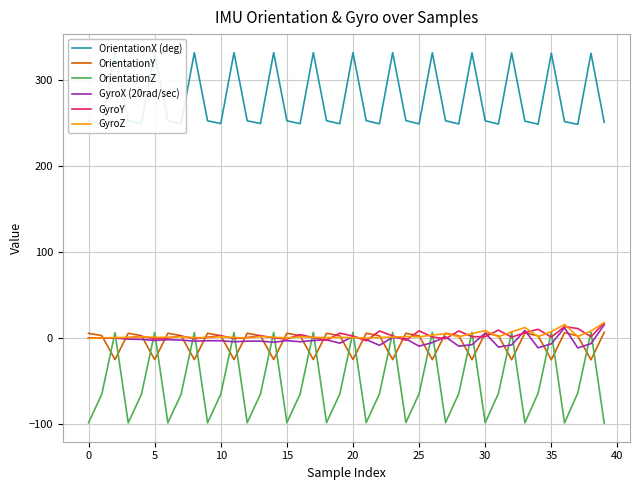

Rank the series at 17 from highest to lowest value.

OrientationX (deg), OrientationZ, GyroZ, GyroY, GyroX (20rad/sec), OrientationY